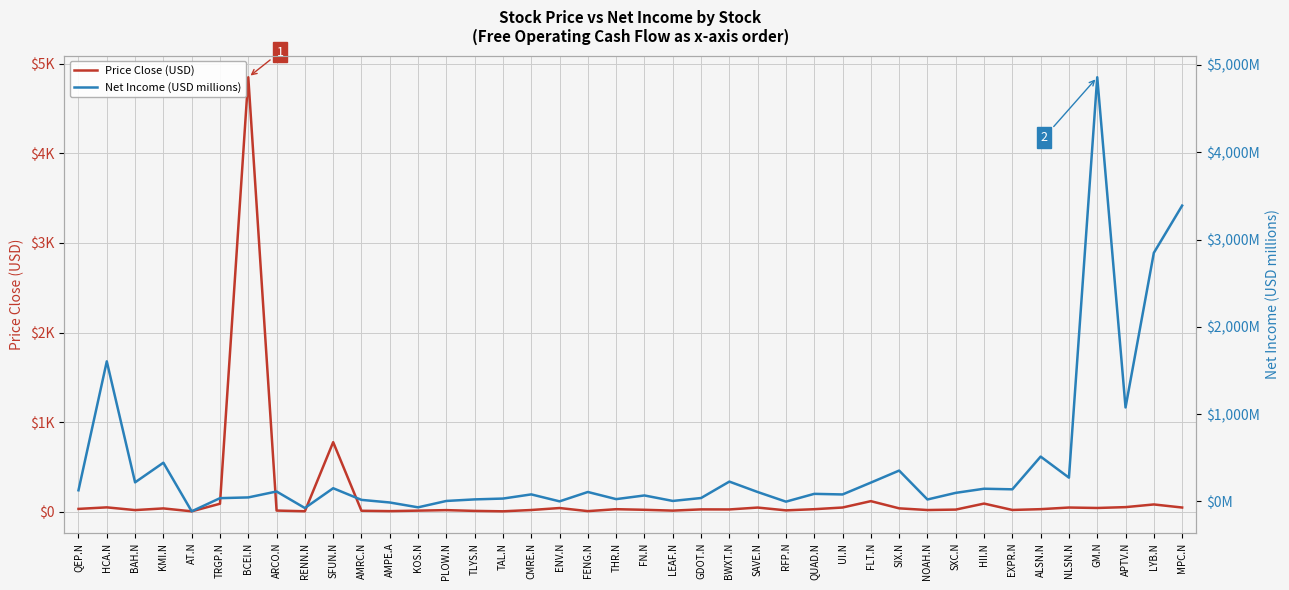

How many values in Net Income (USD millions) are above zero?

35